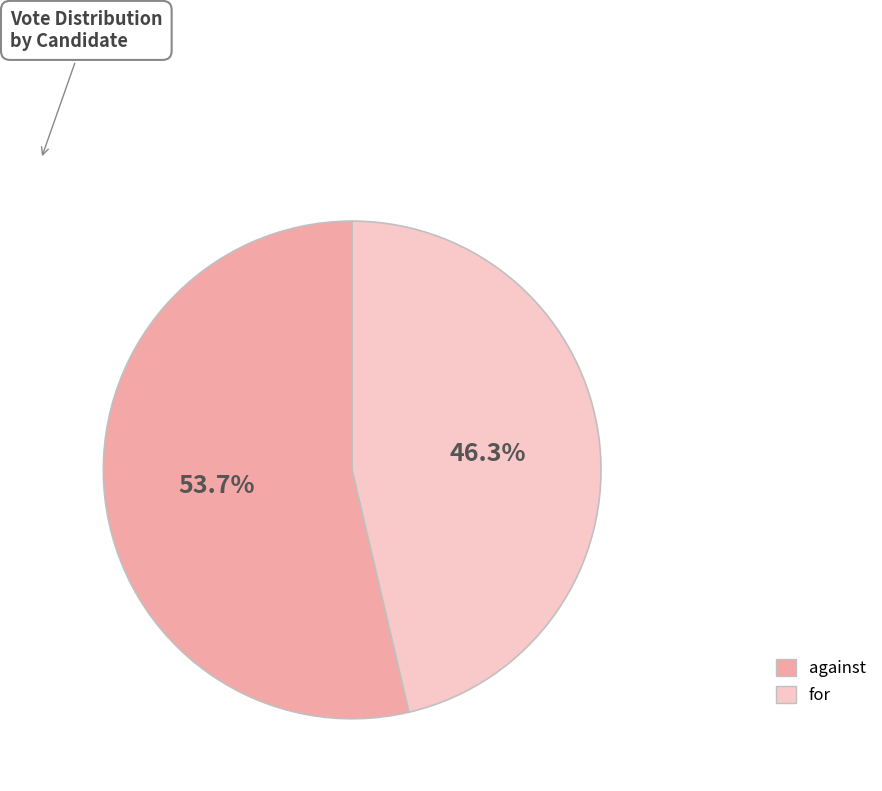

To the nearest percent, what percentage of the pie is against?

54%